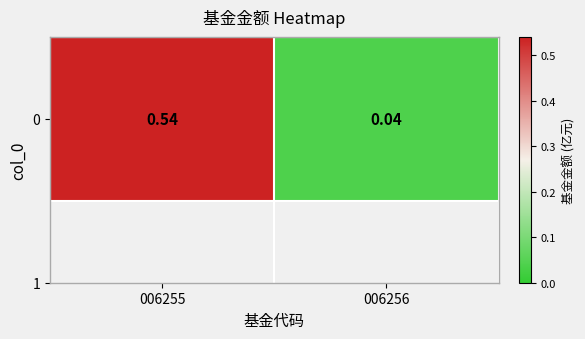

Between 006256 and 006255, which is larger?

006255